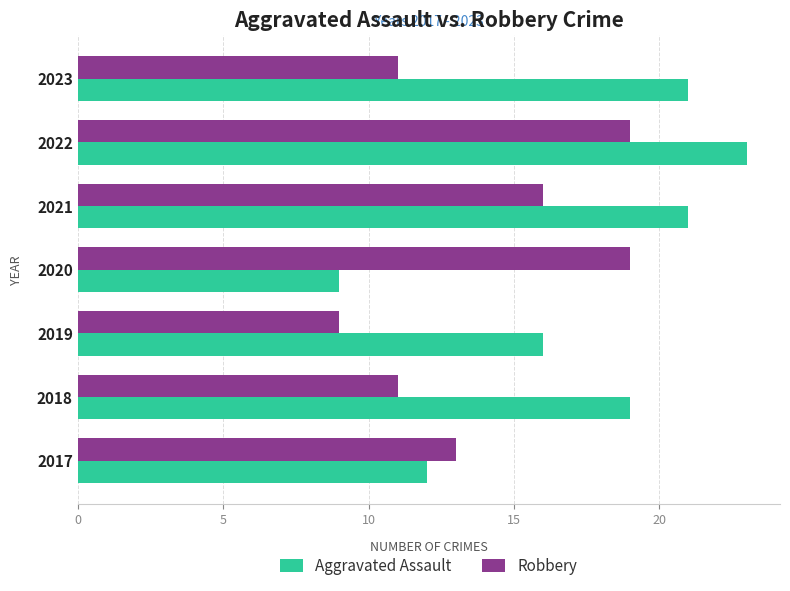

The value of Aggravated Assault at 2020 is 9. True or false?

True